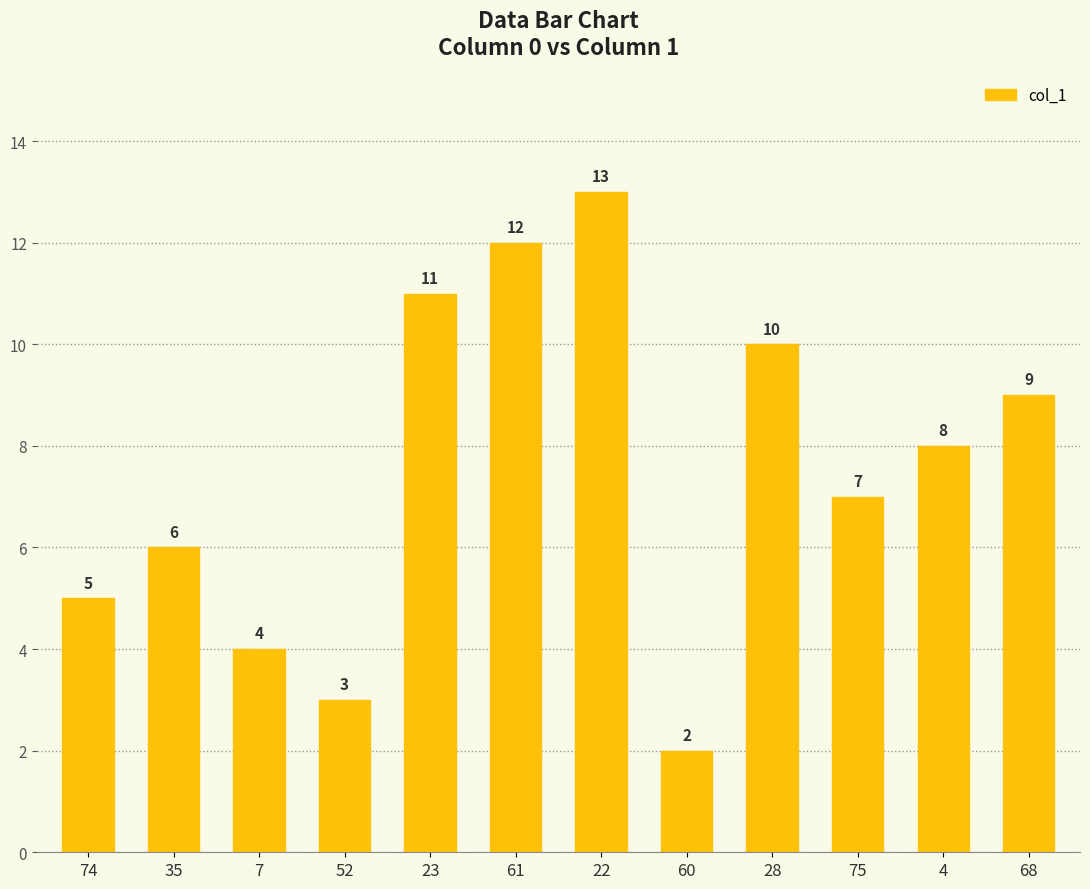

List the labels in order of value, smallest first.

60, 52, 7, 74, 35, 75, 4, 68, 28, 23, 61, 22